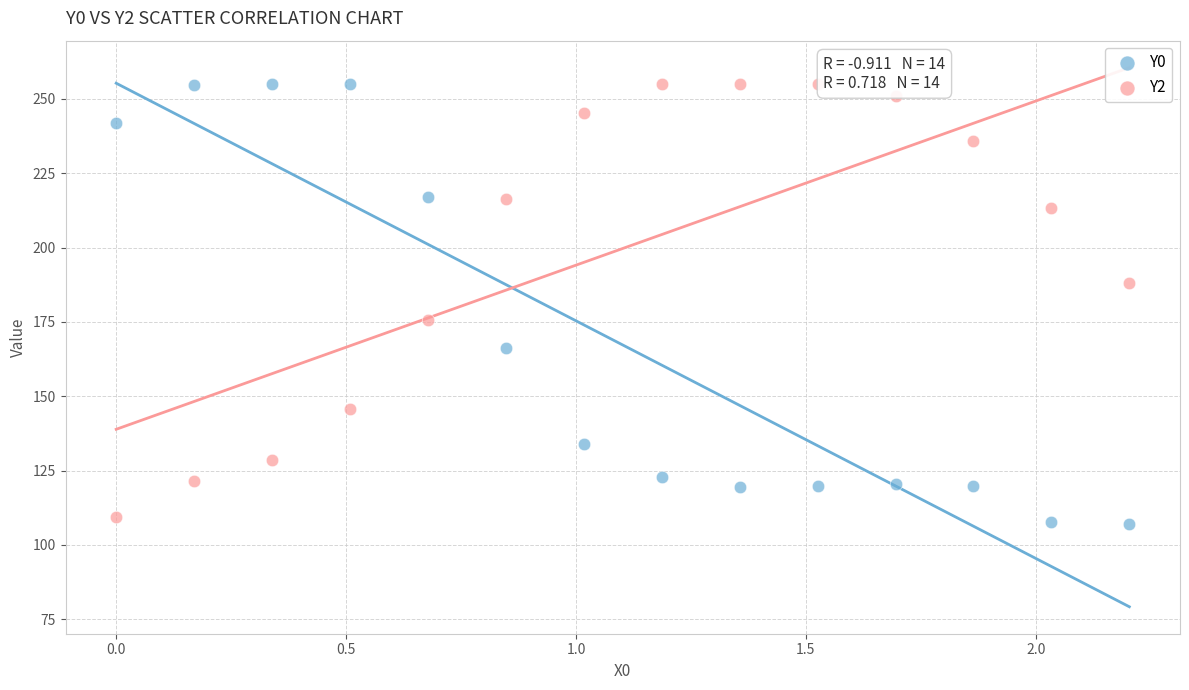

What is the X range (max minus min) for the scatter plot?

2.2